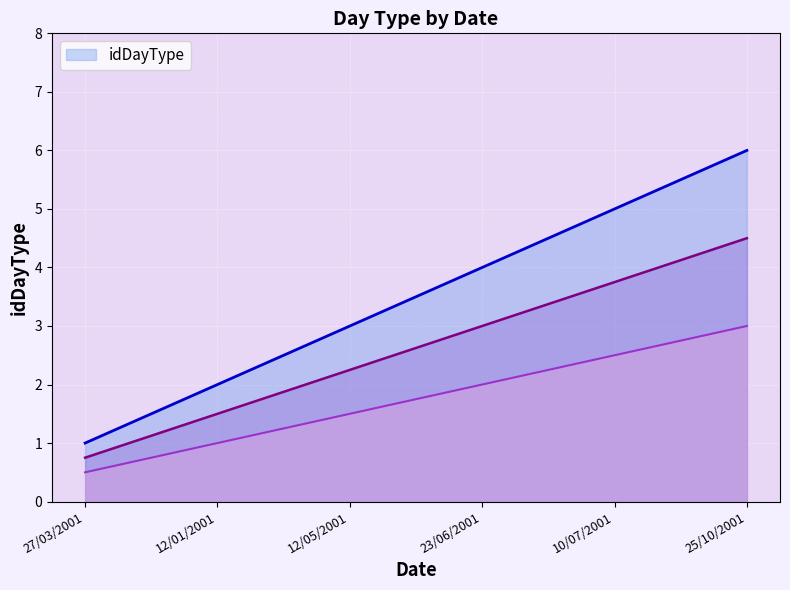

How many distinct data groups are displayed?

1